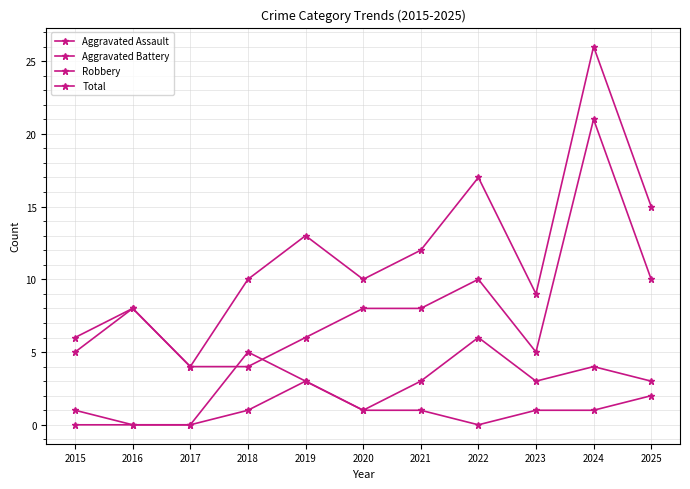

Which has a higher value, 2023 or 2022?

2023